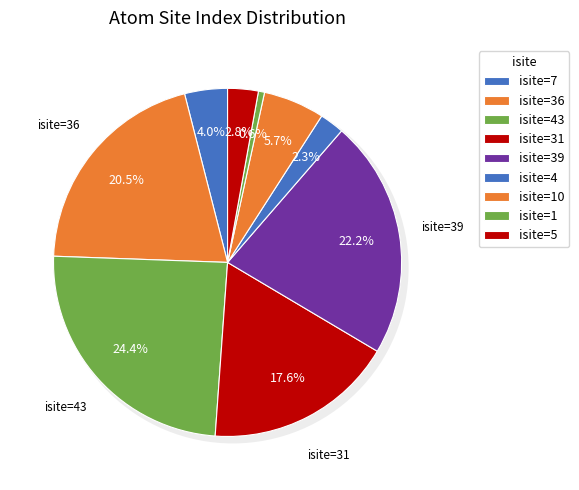

True or false: O1 (isite=36) accounts for 20% of the total.

True